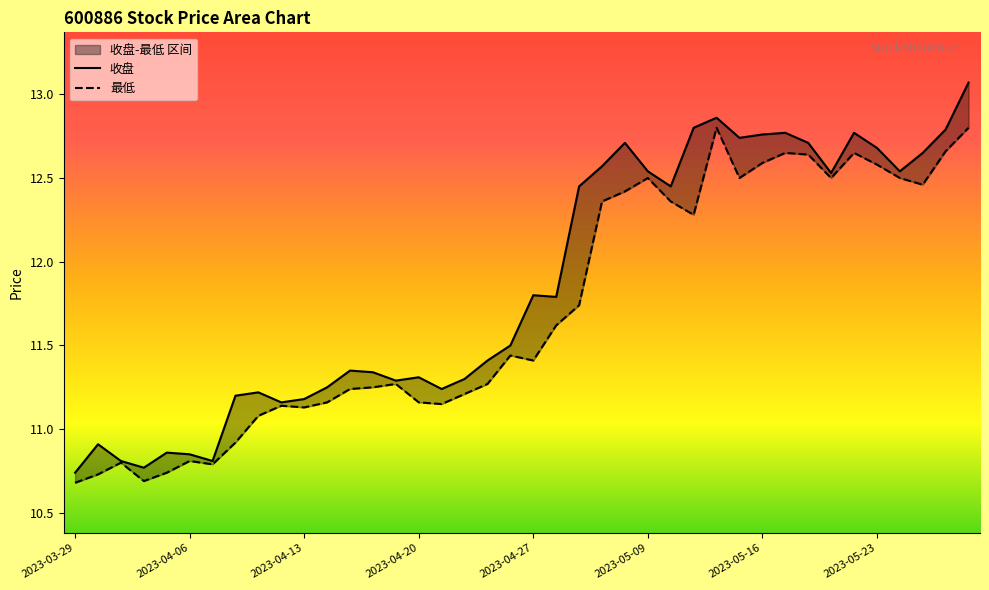

What is the difference between the maximum and minimum values in the 收盘 series?

2.3